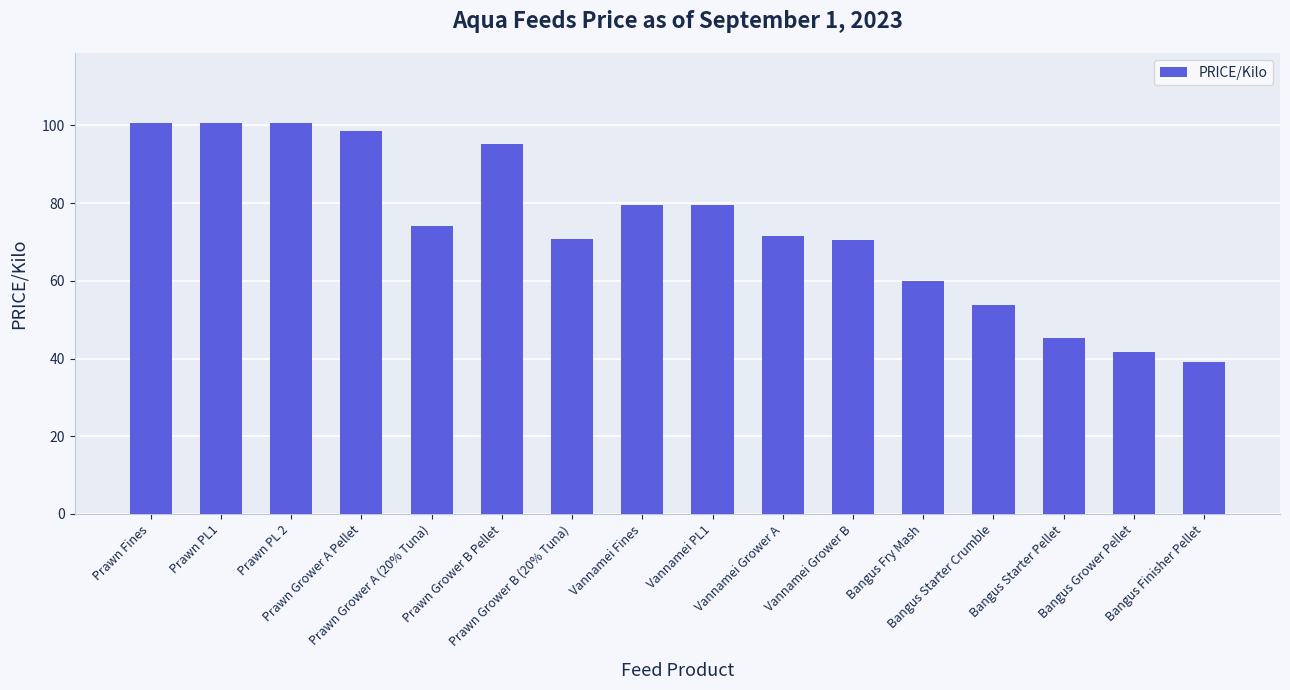

What is the value of the 12th bar from the left?

60.0